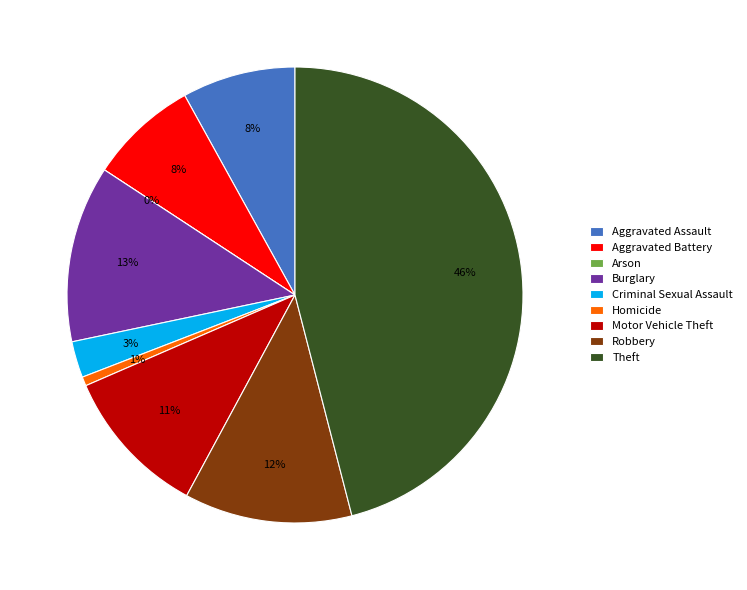

Is the sum of Homicide and Aggravated Assault greater than half?

No